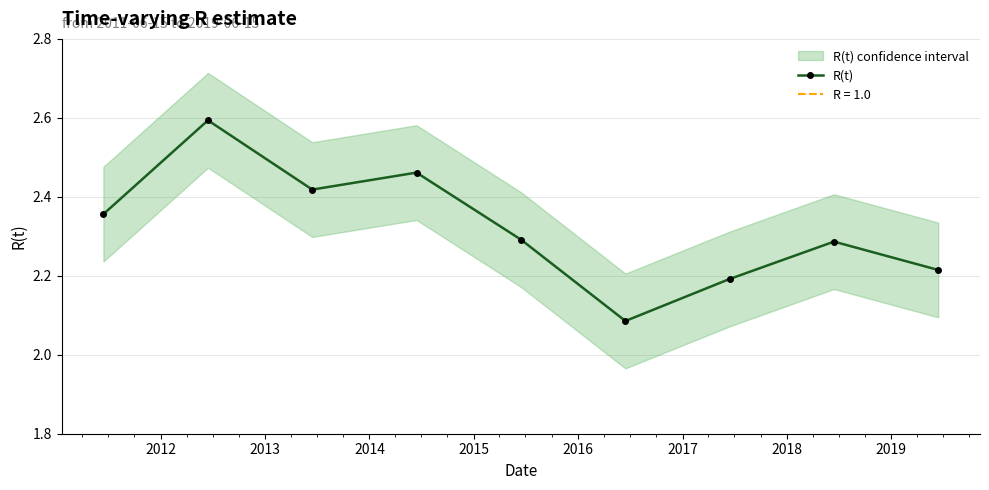

How many R(t) values are between 2 and 3?

9